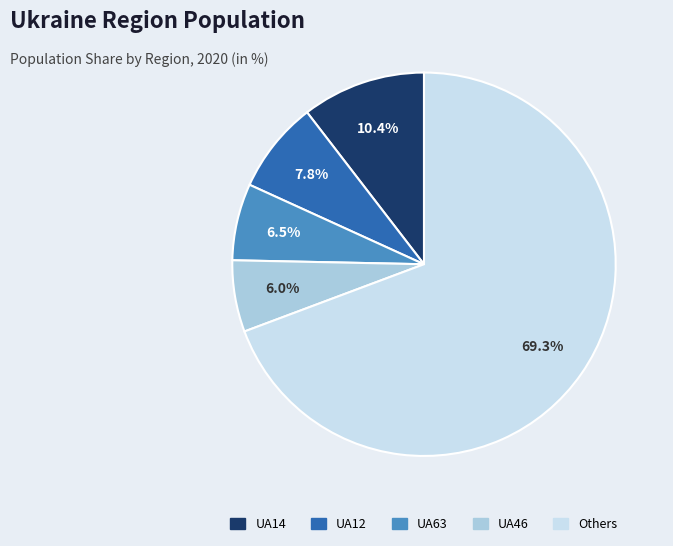

Does any single category account for the majority?

Yes